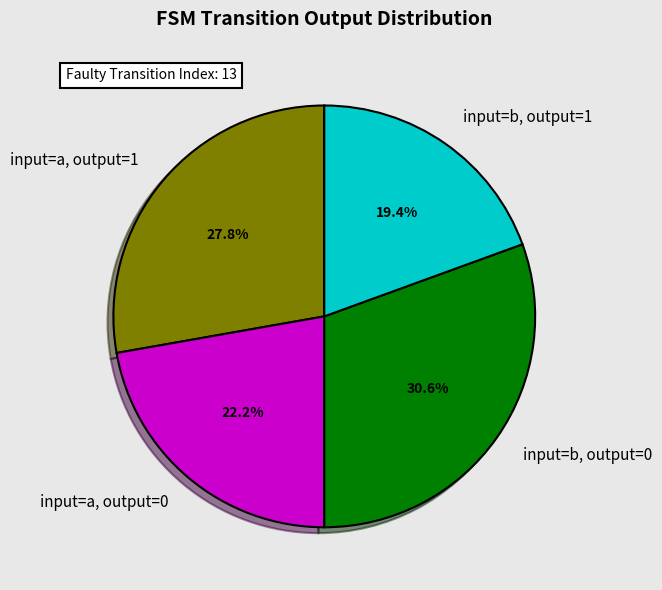

Approximately how many times larger is the value at input=a, output=0 compared to input=a, output=1?

0.8